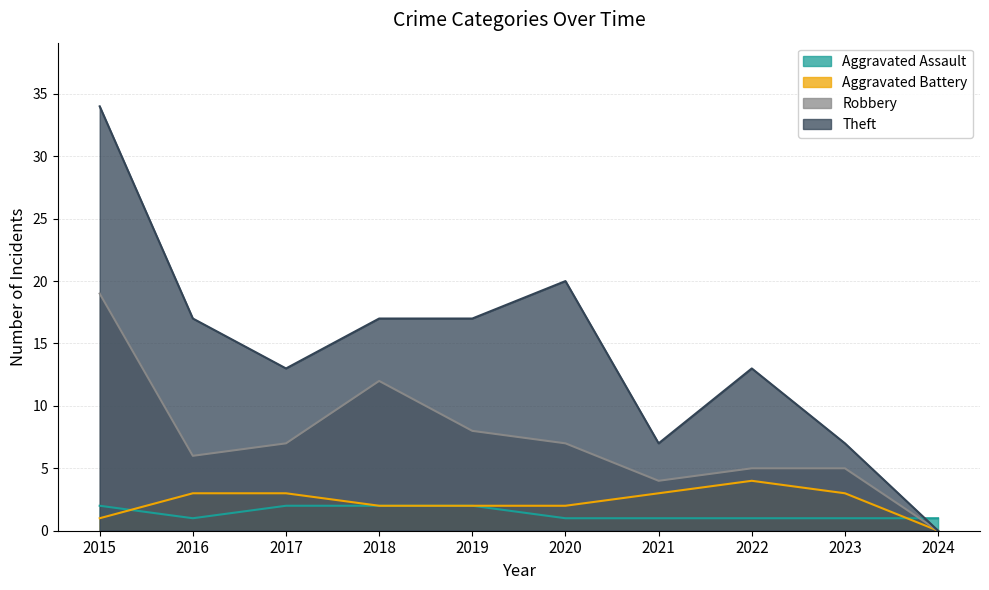

Reading left to right, extract all data points from this chart.

Aggravated Assault: 2	1	2	2	2	1	1	1	1	1
Aggravated Battery: 1	3	3	2	2	2	3	4	3	0
Robbery: 19	6	7	12	8	7	4	5	5	0
Theft: 34	17	13	17	17	20	7	13	7	0